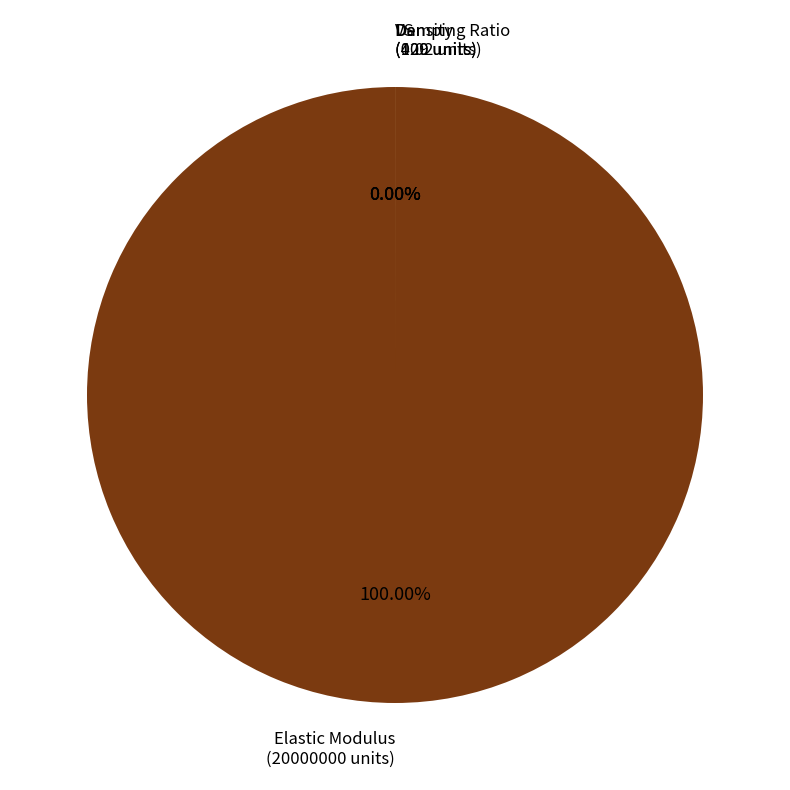

Is it true that Elastic Modulus is 99% of the pie?

False